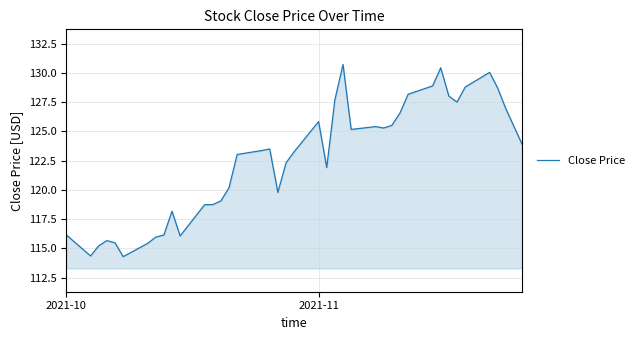

What is the greatest value displayed?

130.7